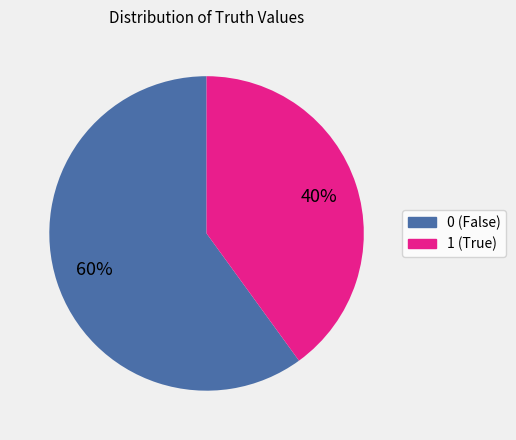

Count the number of slices in the pie.

2